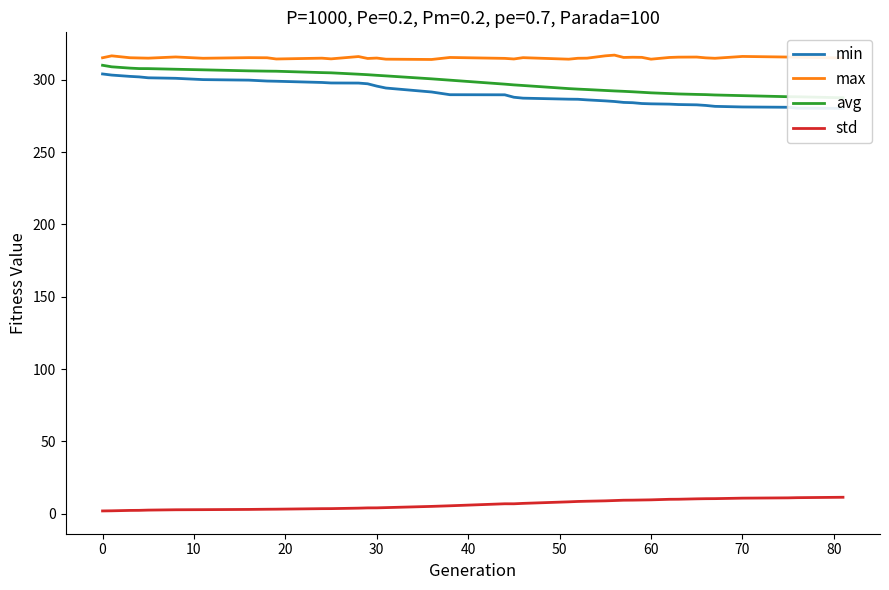

Reading right to left, list all the values displayed in this chart.

min: 280.2	280.4	281.0	281.2	281.6	282.3	282.7	282.9	283.2	283.4	283.6	284.1	284.4	285.0	285.4	286.1	286.5	286.6	287.3	287.9	289.6	289.7	291.6	294.3	295.6	297.2	297.7	297.8	298.1	299.0	299.1	299.8	300.1	301.0	301.4	302.0	302.3	303.3	304.0
max: 315.1	315.6	315.7	316.1	314.9	315.2	315.7	315.7	315.4	314.3	315.5	315.6	315.4	317.1	316.6	315.0	314.9	314.2	315.3	314.4	314.8	315.4	314.0	314.3	315.0	314.7	316.1	314.5	314.9	314.4	315.2	315.3	314.9	315.8	315.0	315.1	315.2	316.6	315.2
avg: 287.6	288.2	288.3	289.0	289.5	289.7	289.9	290.2	290.5	291.0	291.4	291.7	292.0	292.3	292.6	293.3	293.6	293.9	296.1	296.5	297.0	299.7	300.7	302.7	303.1	303.5	303.9	304.8	305.0	305.9	306.0	306.2	306.9	307.3	307.7	307.7	308.1	309.0	310.0
std: 11.3	11.0	10.9	10.7	10.4	10.3	10.2	10.0	9.9	9.5	9.4	9.3	9.3	9.1	8.8	8.6	8.4	8.2	7.1	6.8	6.8	5.4	5.0	4.2	4.0	4.0	3.8	3.5	3.4	3.1	3.0	2.9	2.7	2.7	2.4	2.3	2.2	2.0	1.9